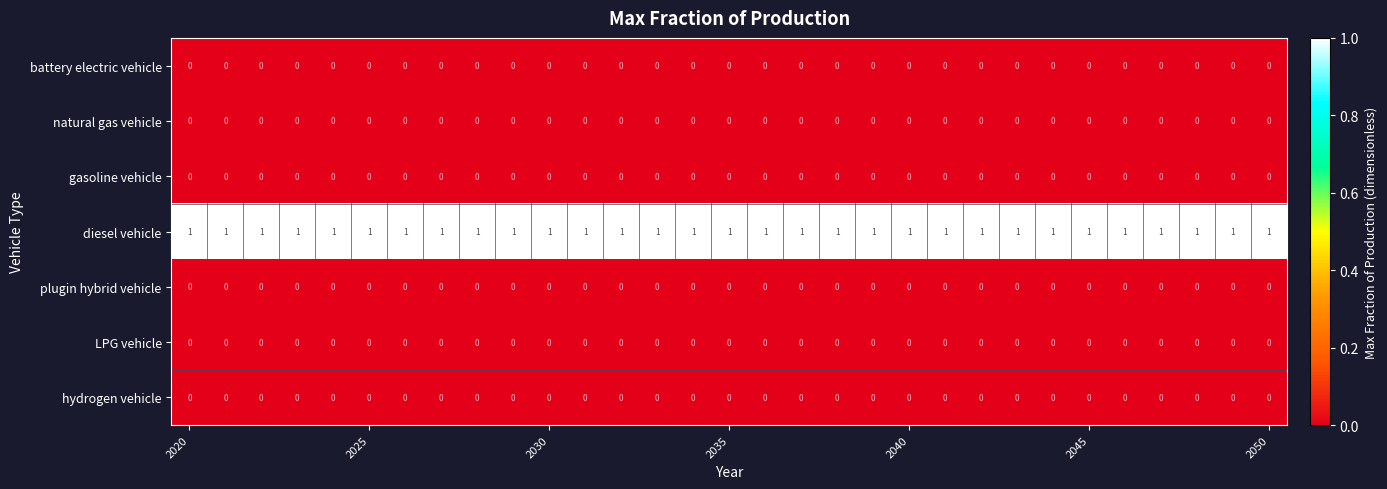

Which series has the largest total across all categories?

diesel vehicle